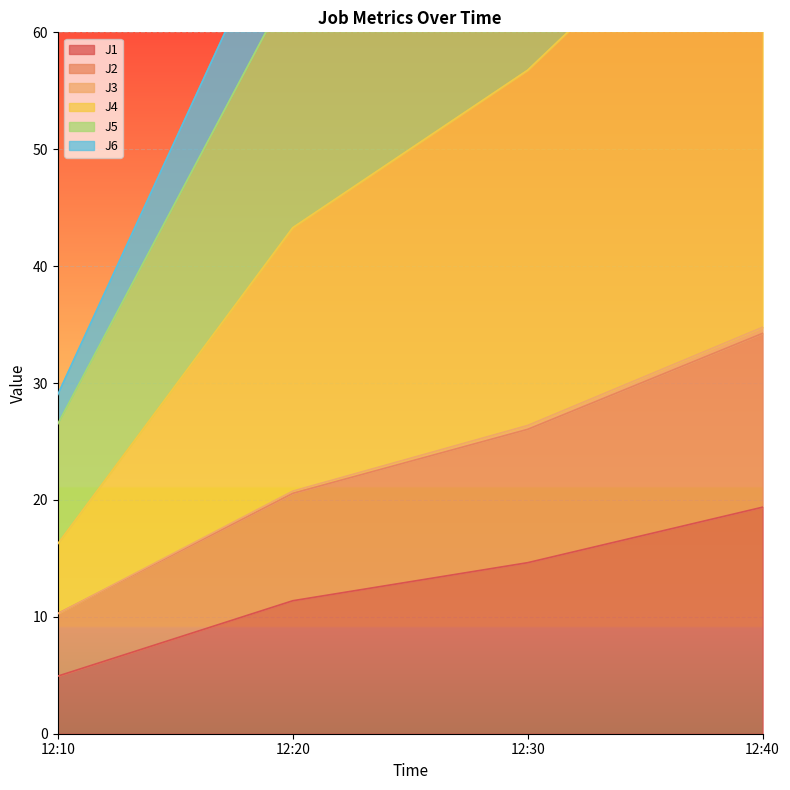

List the series in order of their peak value, highest first.

J6, J5, J4, J2, J3, J1